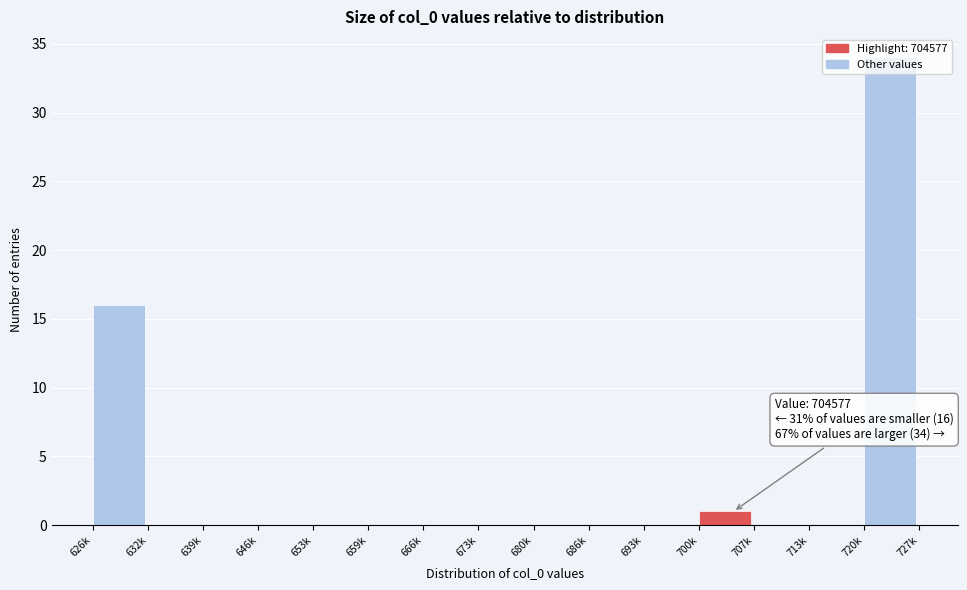

Which has a higher value, 666k or 626k?

626k